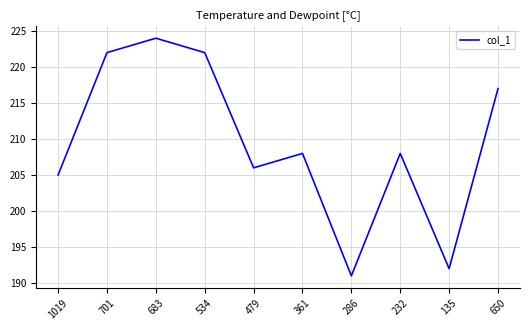

Is this an area chart (filled region under the line)?

No